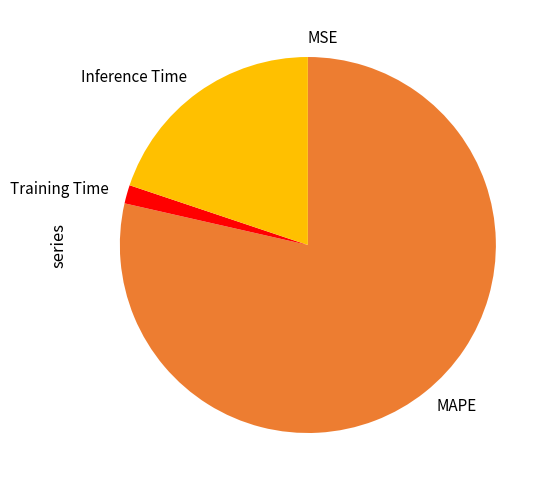

True or false: Inference Time accounts for 20% of the total.

True